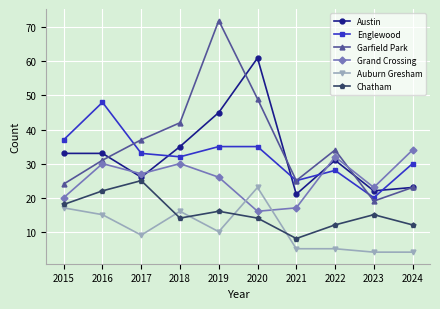

Reading left to right, list all the values displayed in this chart.

Austin: 33	33	26	35	45	61	21	31	22	23
Englewood: 37	48	33	32	35	35	25	28	20	30
Garfield Park: 24	31	37	42	72	49	25	34	19	23
Grand Crossing: 20	30	27	30	26	16	17	32	23	34
Auburn Gresham: 17	15	9	16	10	23	5	5	4	4
Chatham: 18	22	25	14	16	14	8	12	15	12